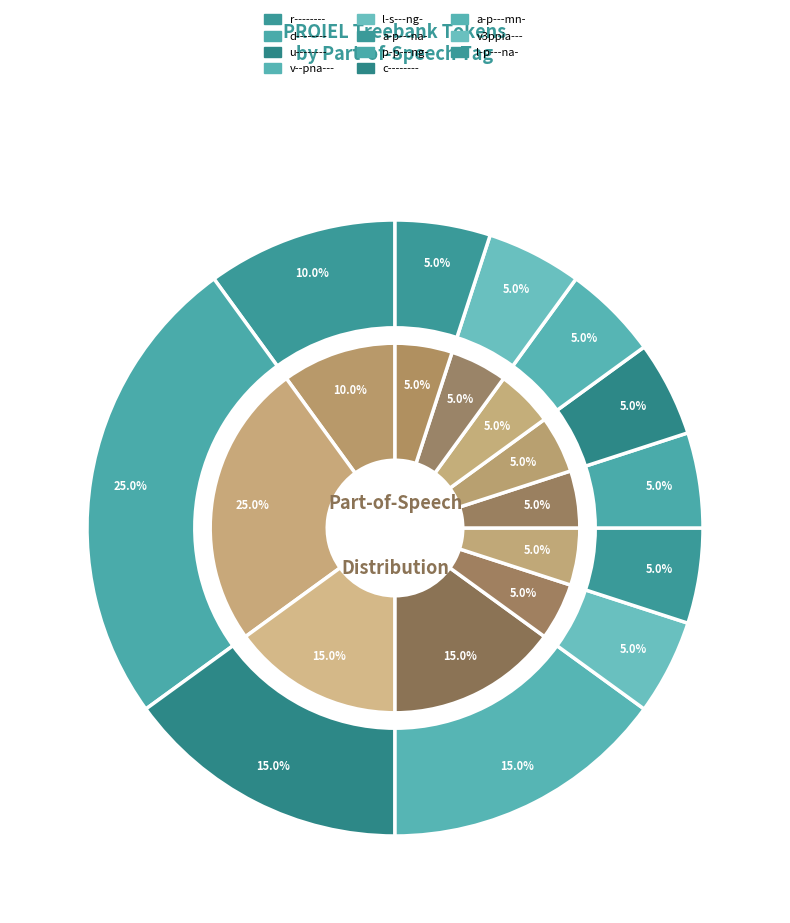

Does d-------- account for over 50% of the chart?

No